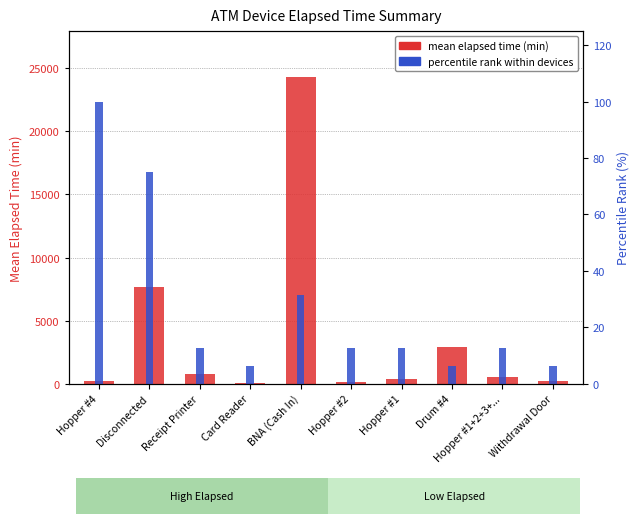

Between Hopper #1 and Drum #4, which is larger?

Drum #4